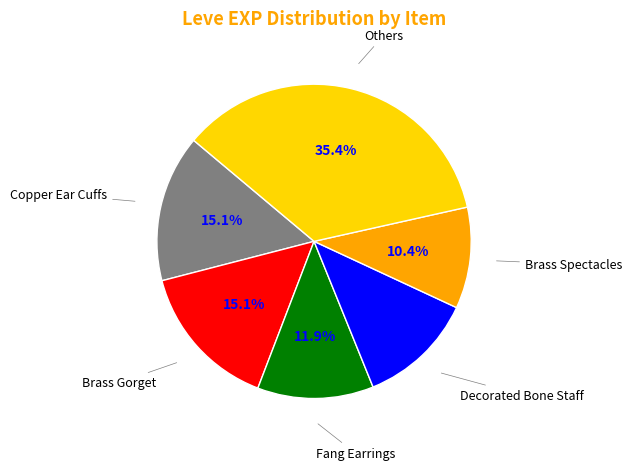

Is there any slice that represents more than half of the pie?

No